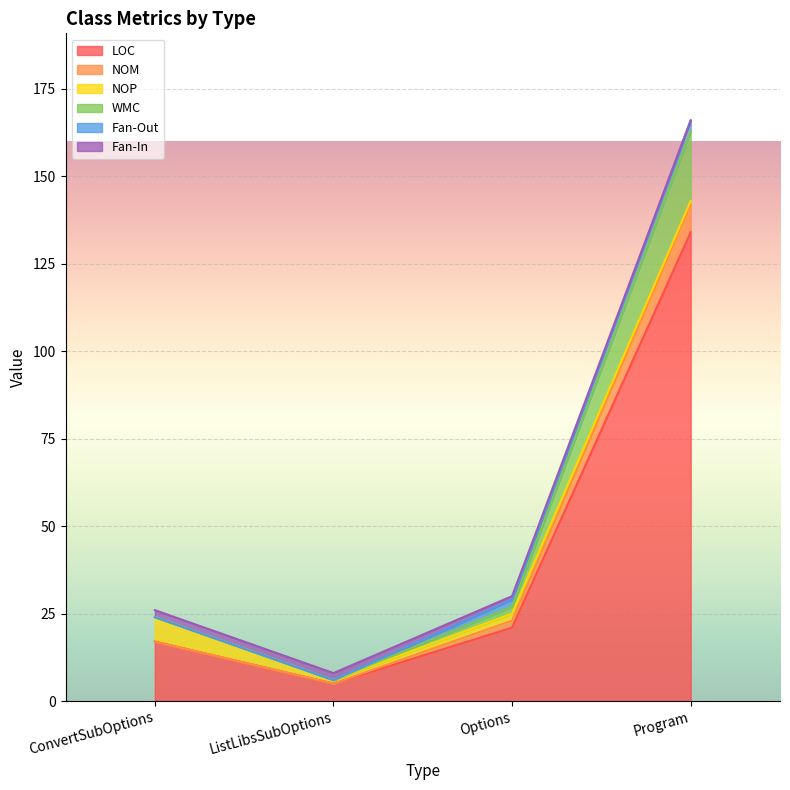

What is the value of the LOC point at the 2nd from the left?

5